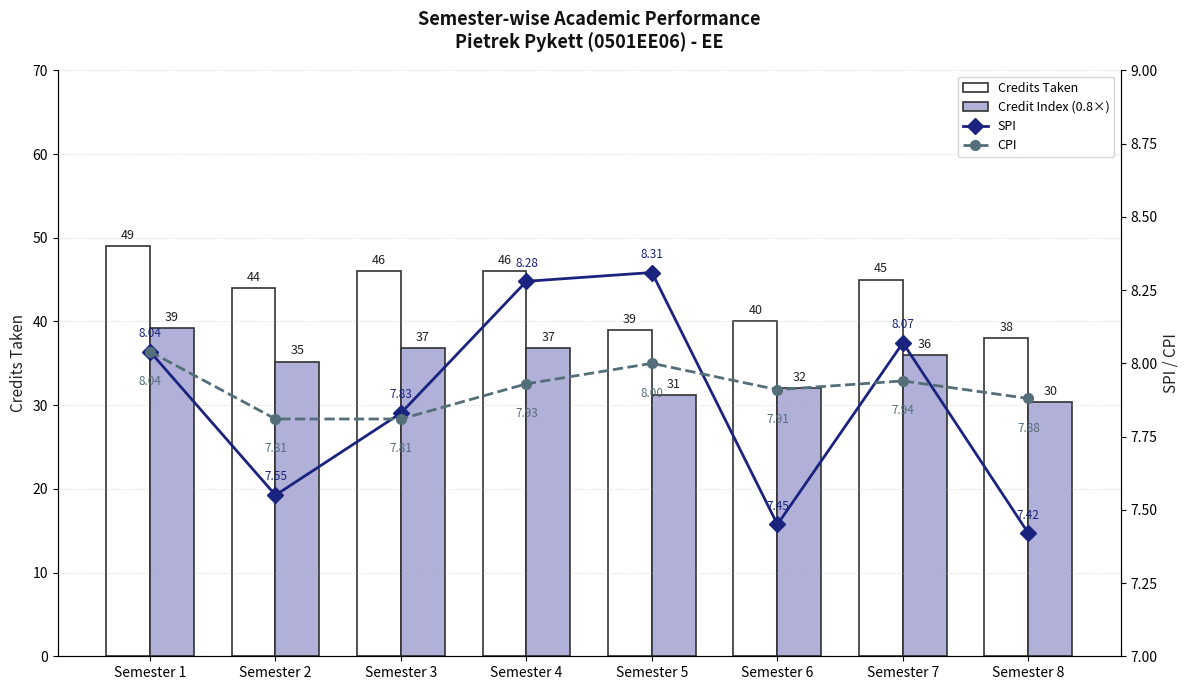

Which series has the widest spread of values?

Credits Taken